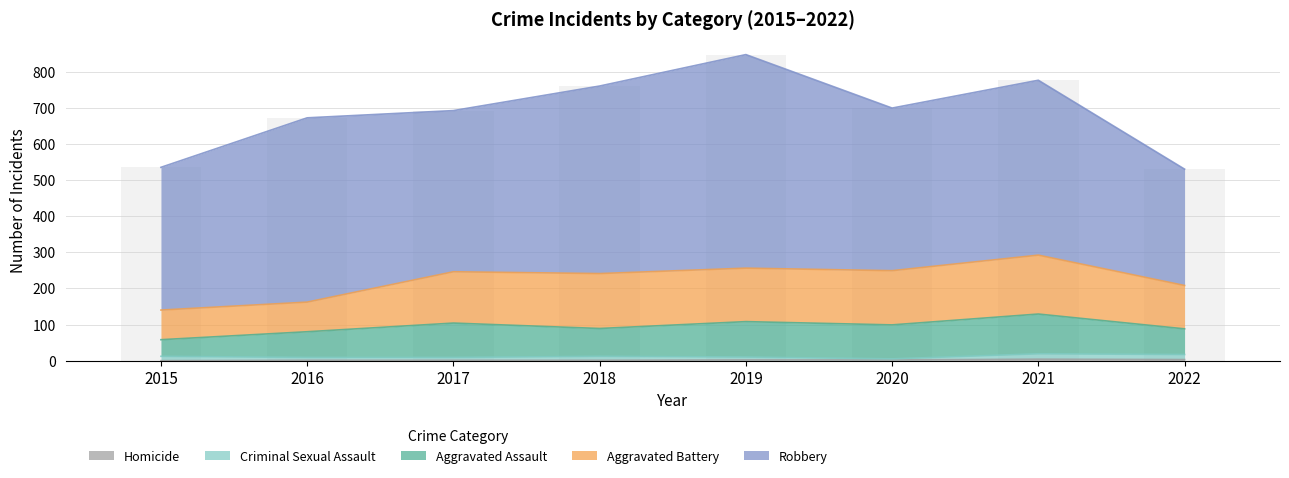

Rank the series by their maximum value, from lowest to highest.

Homicide, Criminal Sexual Assault, Aggravated Assault, Aggravated Battery, Robbery